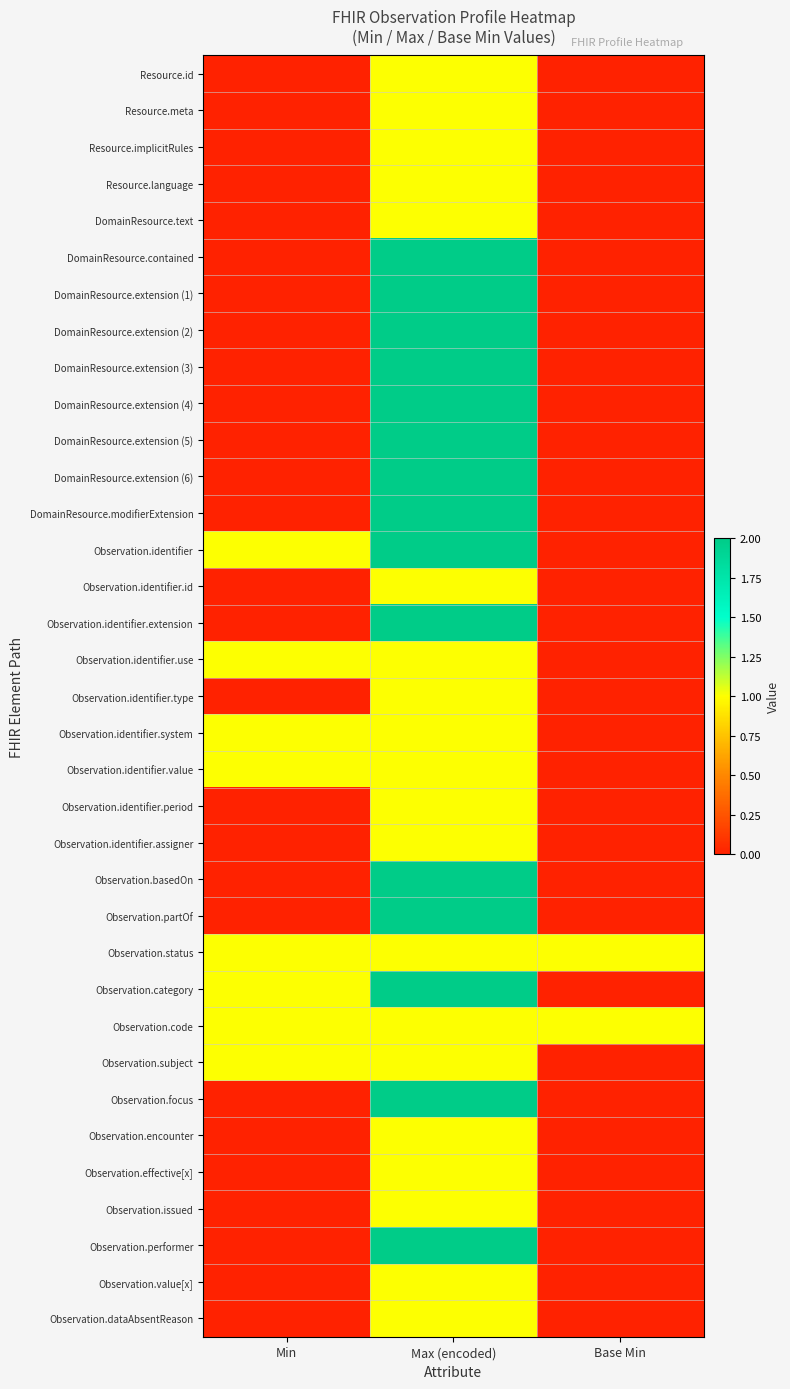

Rank the series by their maximum value, from lowest to highest.

Resource.id, Resource.meta, Resource.implicitRules, Resource.language, DomainResource.text, Observation.identifier.id, Observation.identifier.use, Observation.identifier.type, Observation.identifier.system, Observation.identifier.value, Observation.identifier.period, Observation.identifier.assigner, Observation.status, Observation.code, Observation.subject, Observation.encounter, Observation.effective[x], Observation.issued, Observation.value[x], Observation.dataAbsentReason, DomainResource.contained, DomainResource.extension (1), DomainResource.extension (2), DomainResource.extension (3), DomainResource.extension (4), DomainResource.extension (5), DomainResource.extension (6), DomainResource.modifierExtension, Observation.identifier, Observation.identifier.extension, Observation.basedOn, Observation.partOf, Observation.category, Observation.focus, Observation.performer